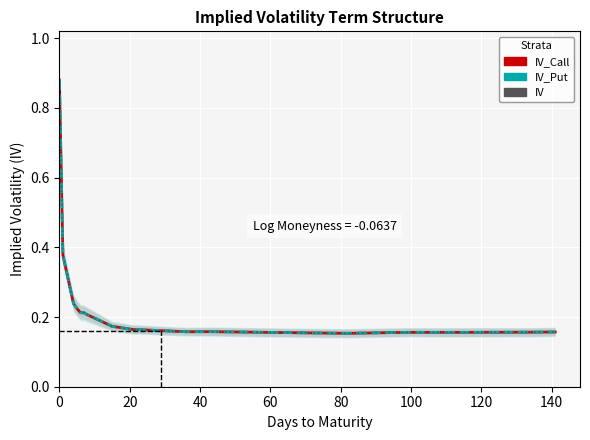

How many lines are shown in the chart?

3